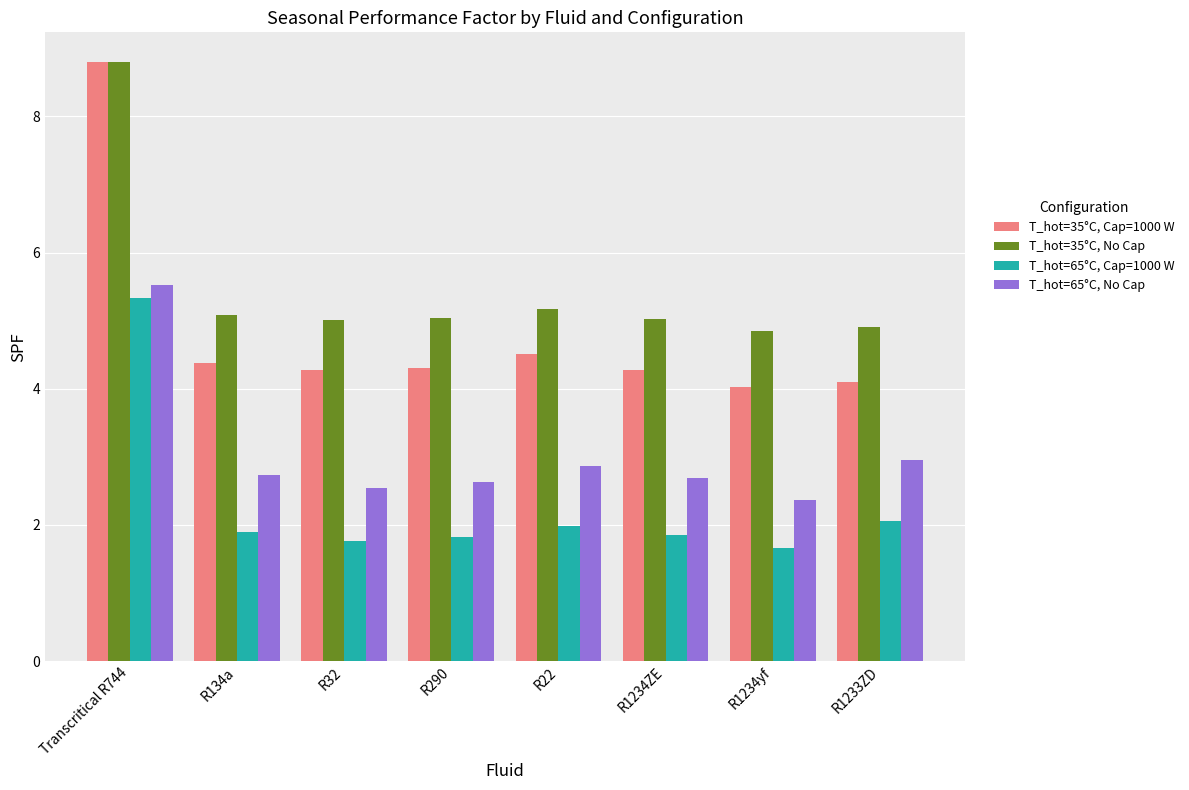

How many bars are there in total?

32